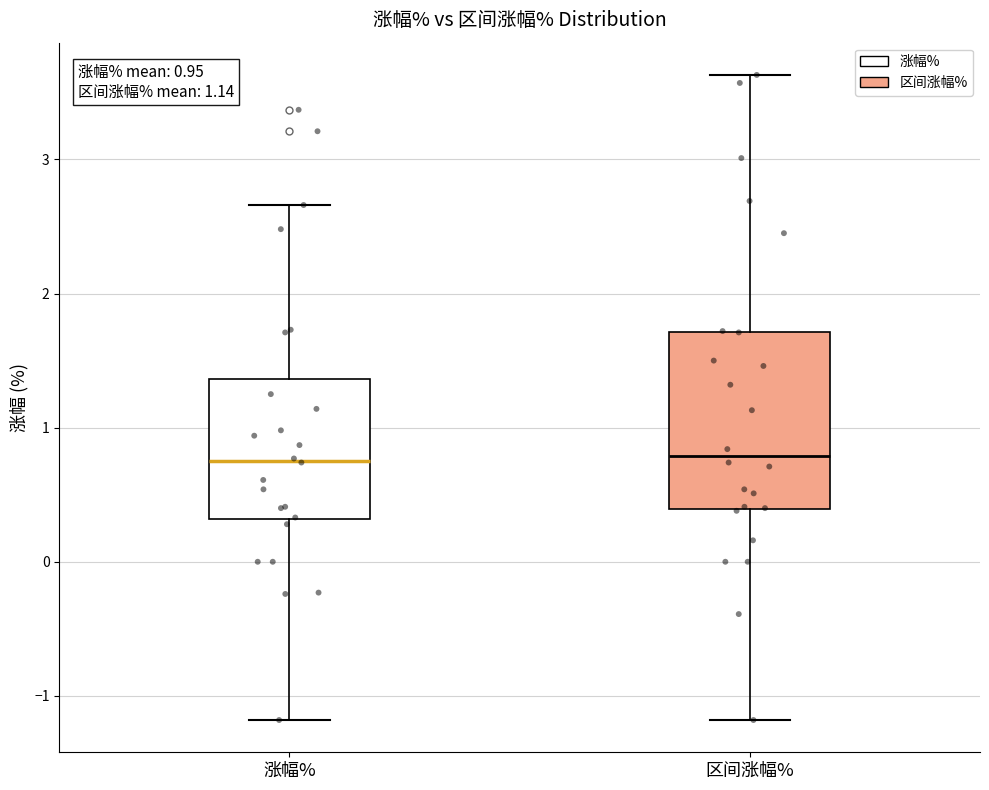

Comparing the boxes themselves (not the whiskers), which one is the tallest?

区间涨幅%